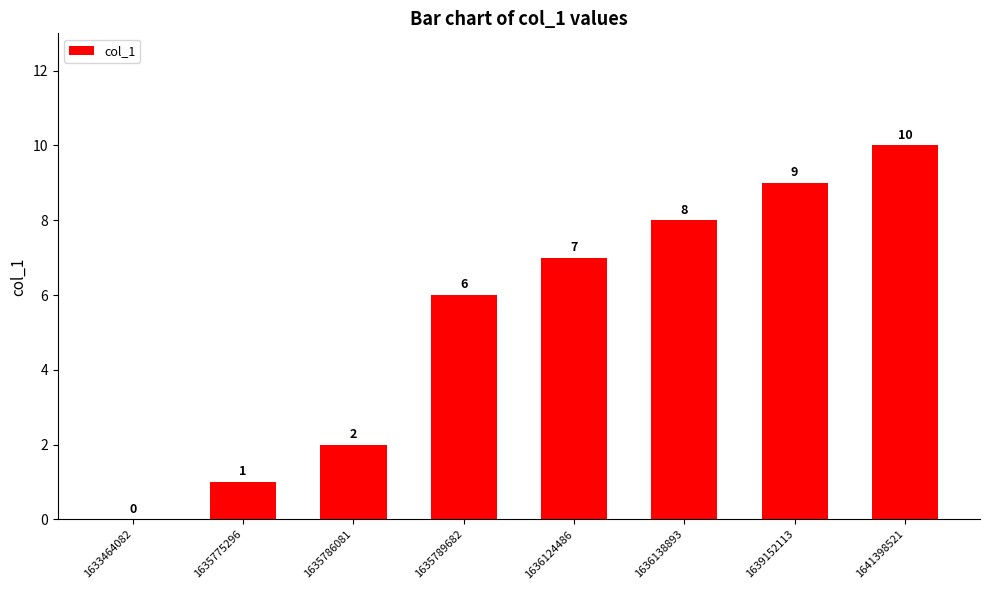

What is the sum of all values?

43